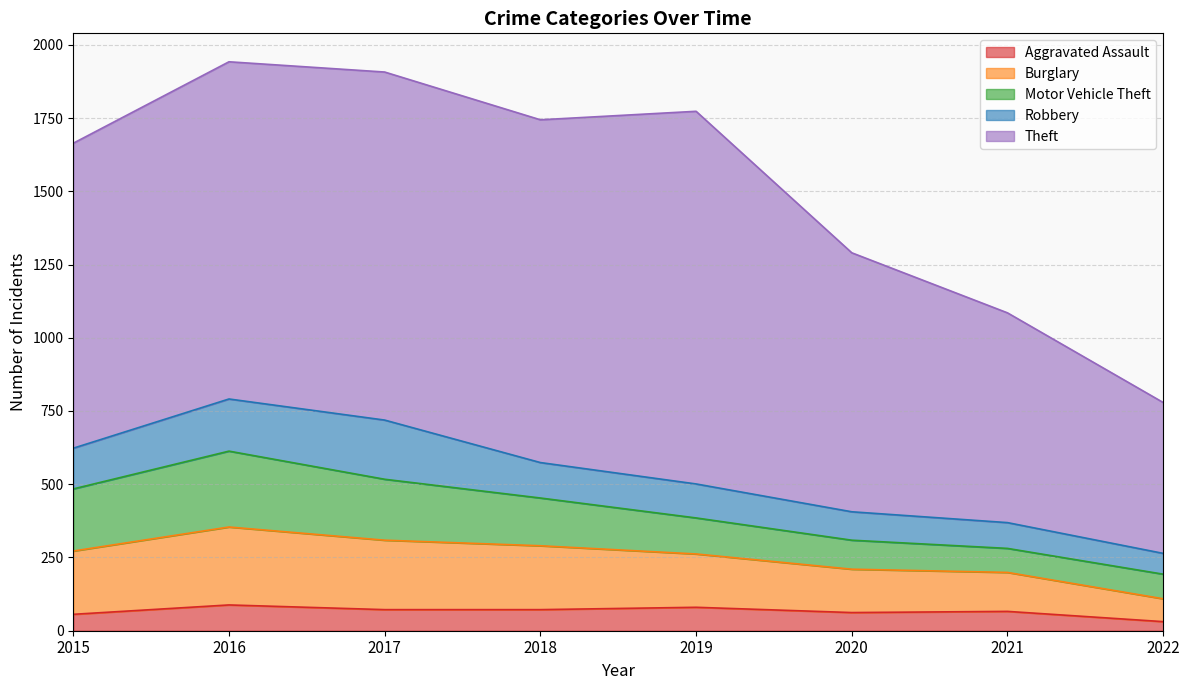

What is the difference between the highest and lowest values at 2017?

1116